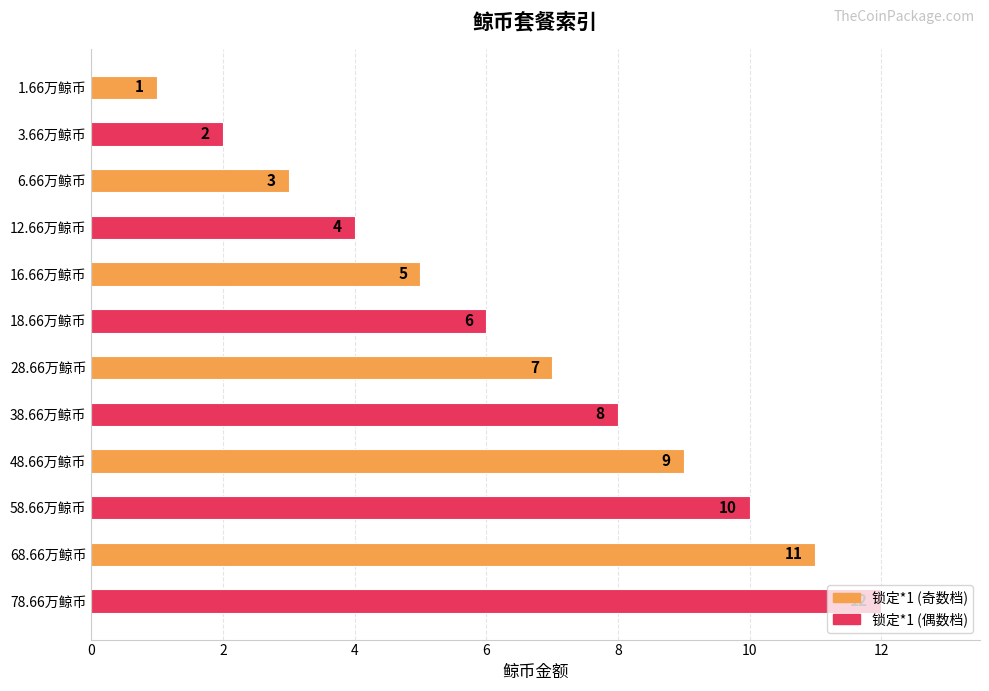

List the labels in order of value, largest first.

78.66万鲸币, 68.66万鲸币, 58.66万鲸币, 48.66万鲸币, 38.66万鲸币, 28.66万鲸币, 18.66万鲸币, 16.66万鲸币, 12.66万鲸币, 6.66万鲸币, 3.66万鲸币, 1.66万鲸币